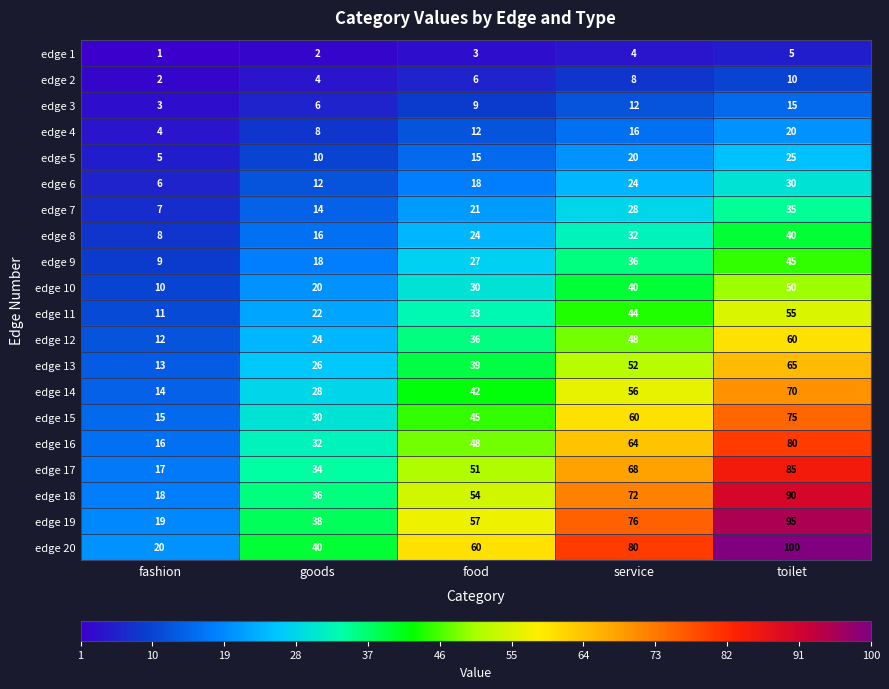

What is the spread (max minus min) of values at food?

57